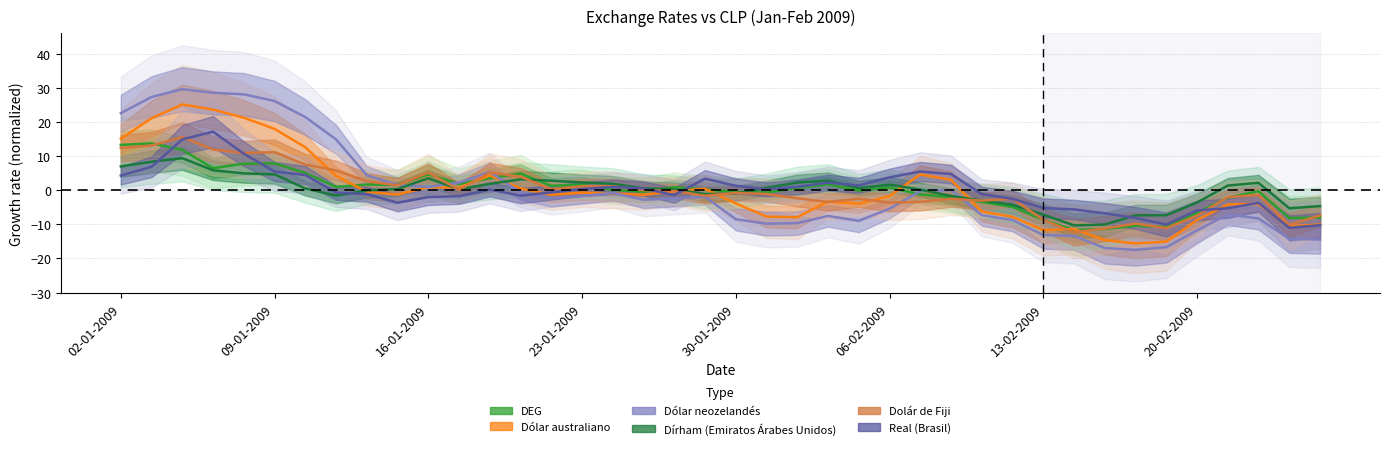

How many categories are shown in the chart?

40